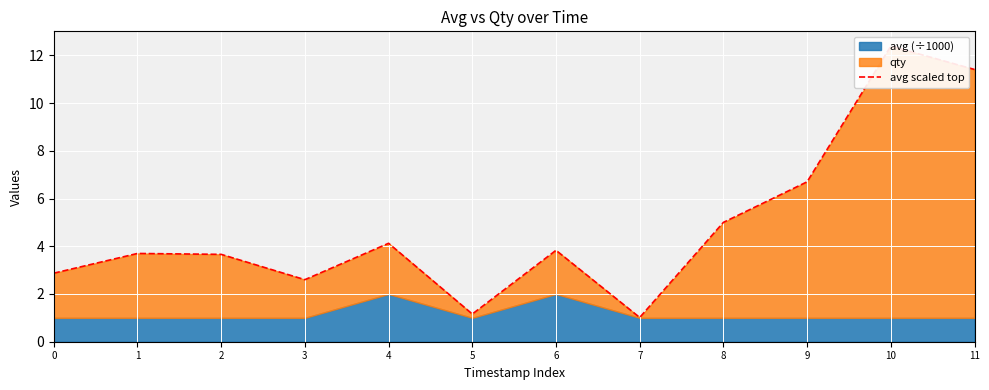

Reading left to right, transcribe all the data shown in this chart.

0=2.9	1=3.7	2=3.7	3=2.6	4=4.1	5=1.2	6=3.8	7=1.0	8=5.0	9=6.7	10=12.4	11=11.4